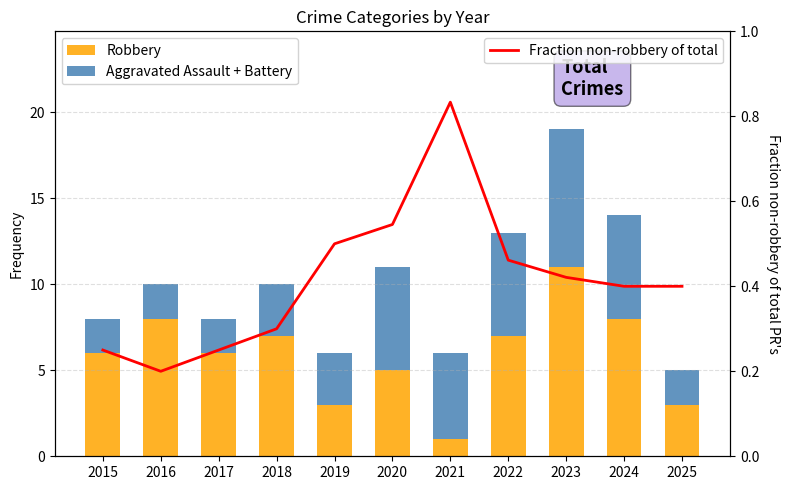

The Aggravated Assault + Battery series shows 1.3 at 2018. True or false?

False